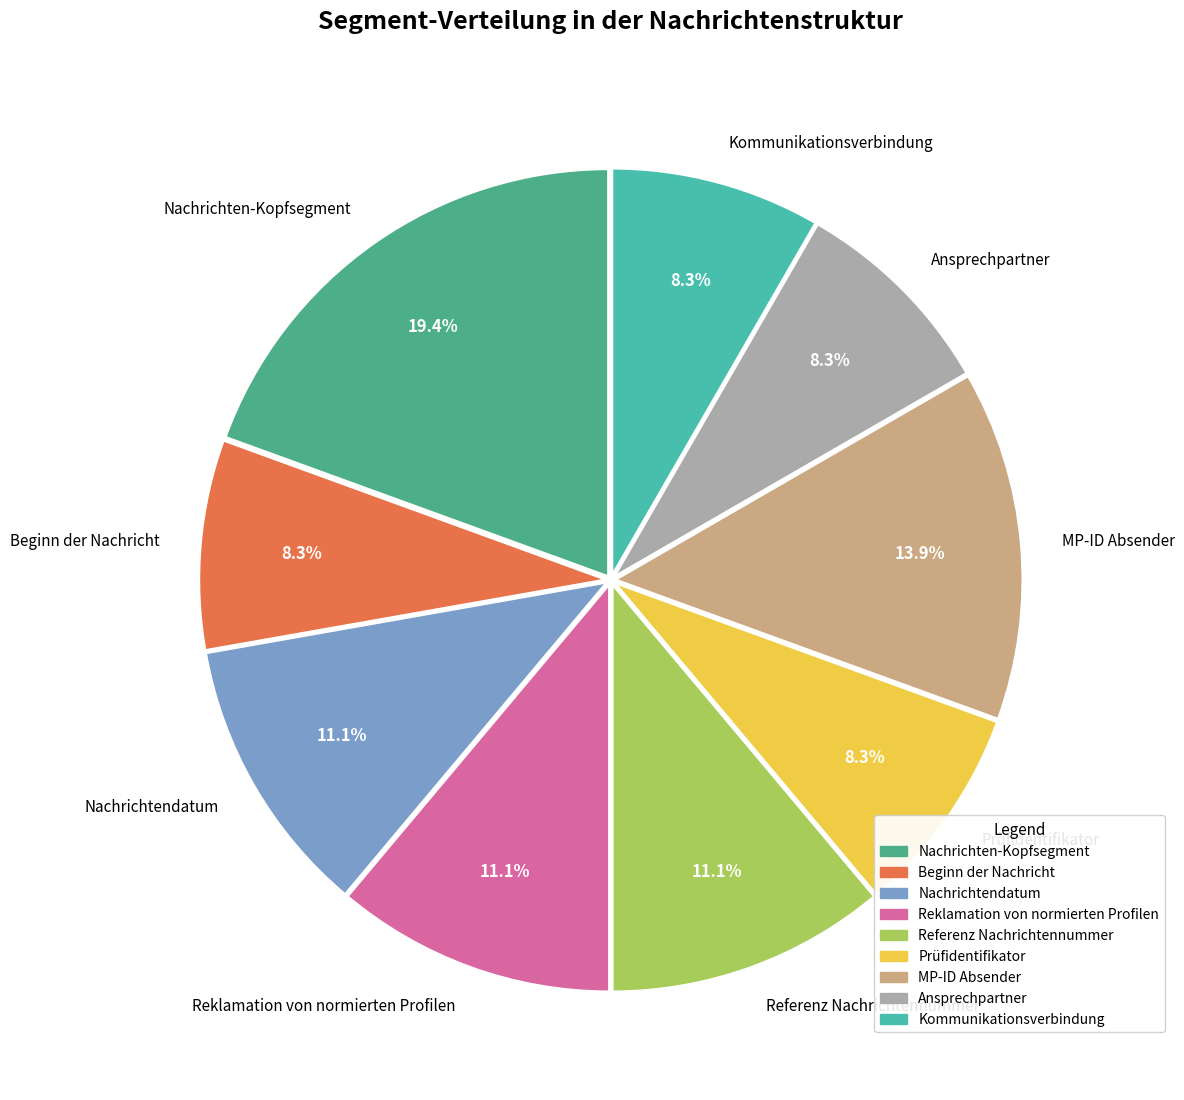

To the nearest percent, what is the average slice percentage?

11%